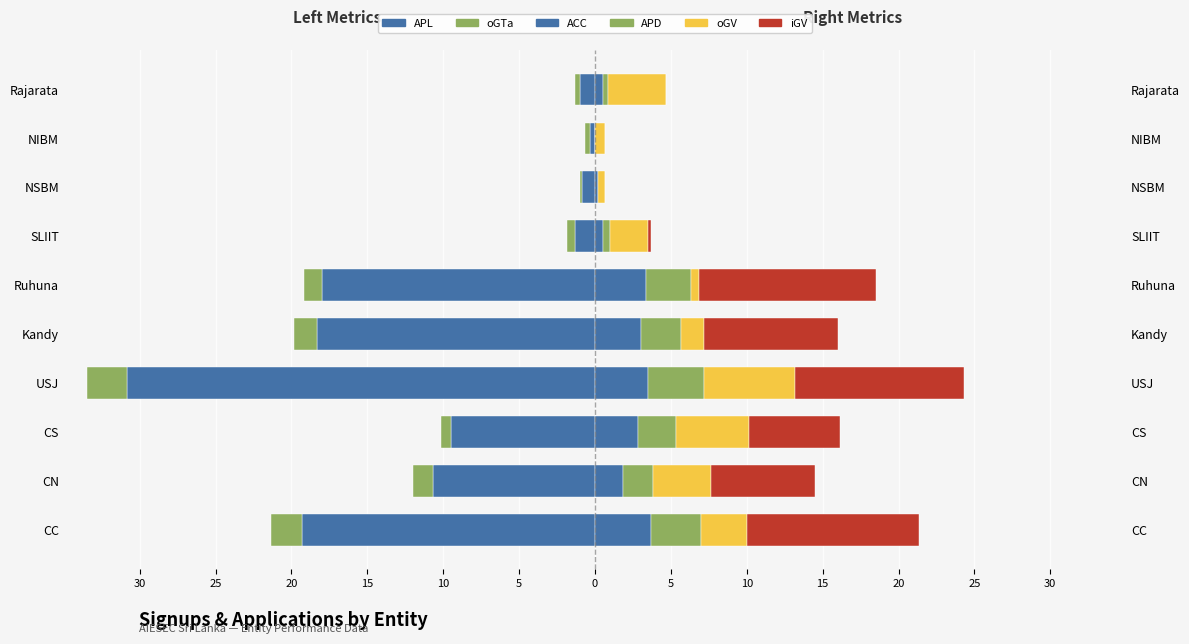

What is the total value across all series at 5?

-0.7